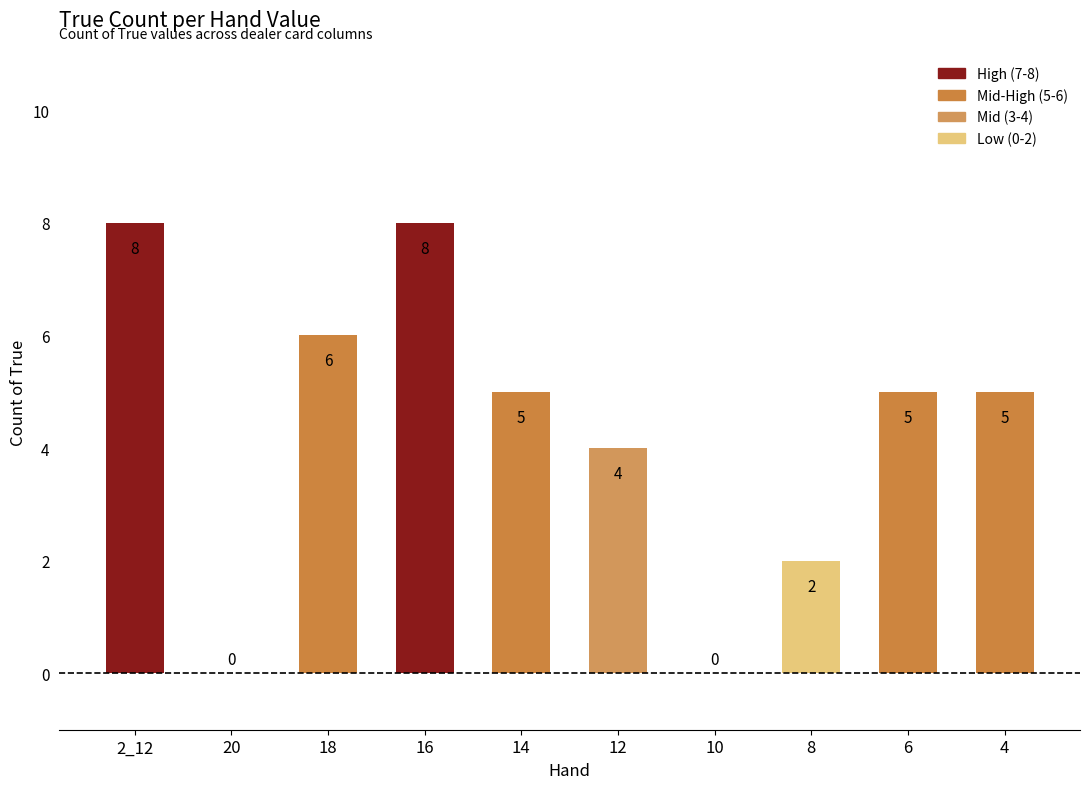

How many values are above zero?

8